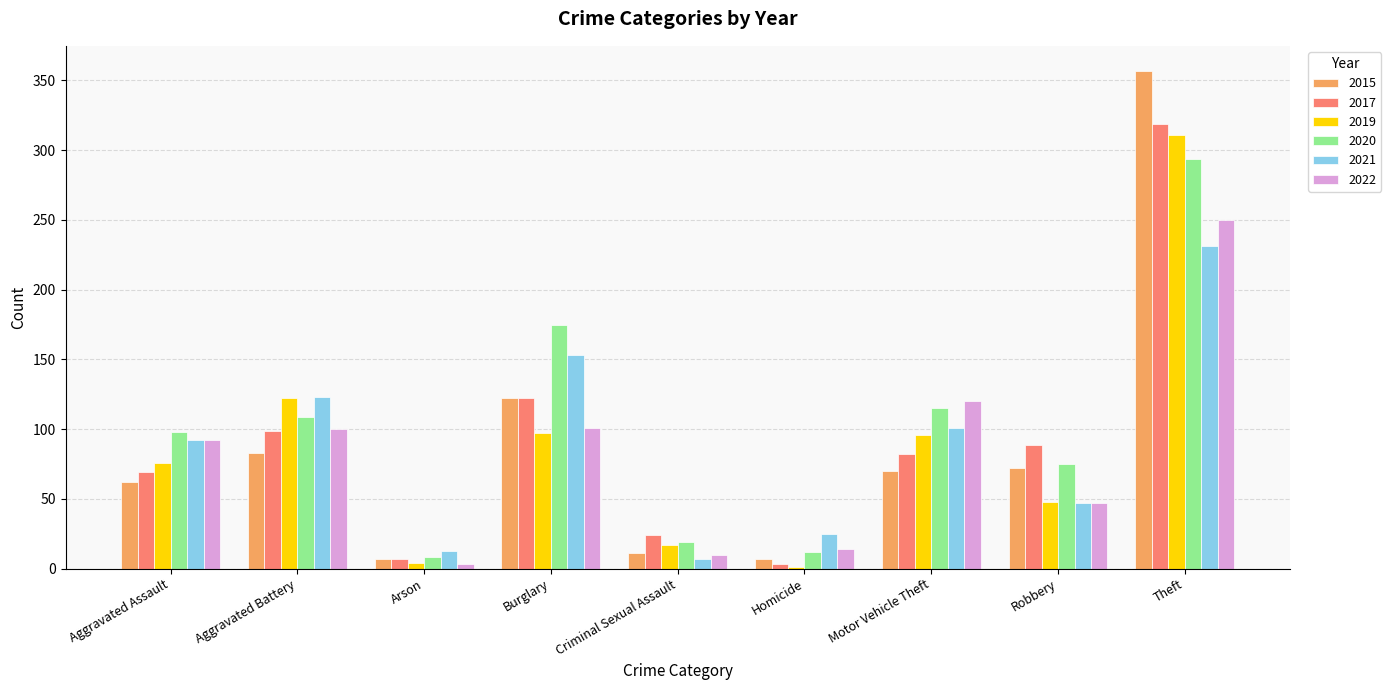

What are all the series names shown in the legend?

2015, 2017, 2019, 2020, 2021, 2022